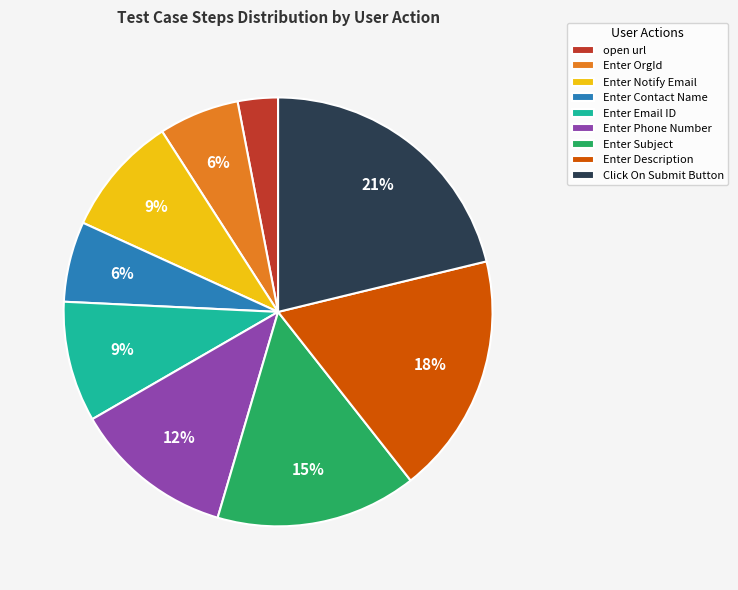

Is there a majority slice in this chart?

No